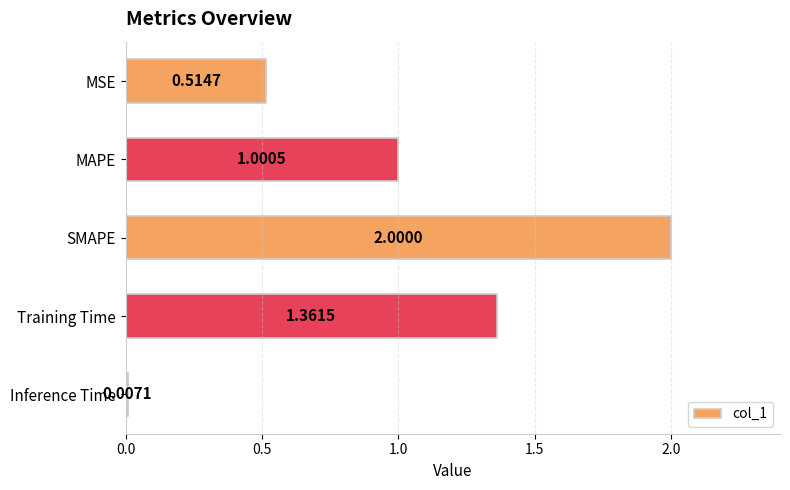

What is the maximum value shown in the chart?

2.0